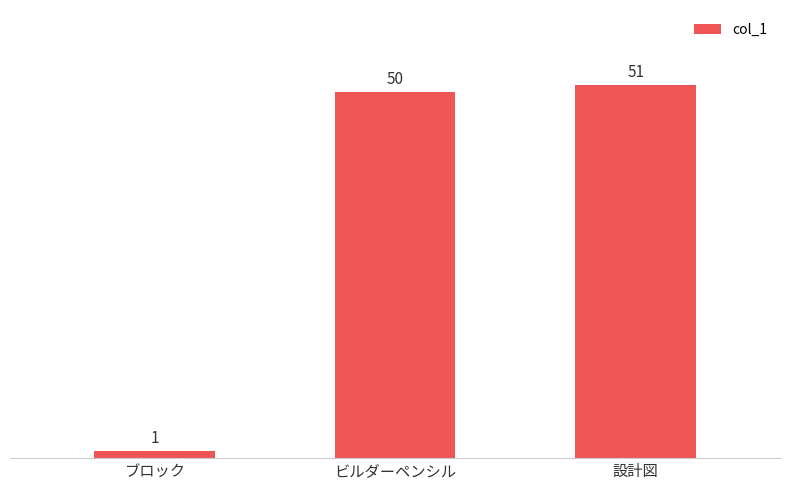

How many values are below 50?

1